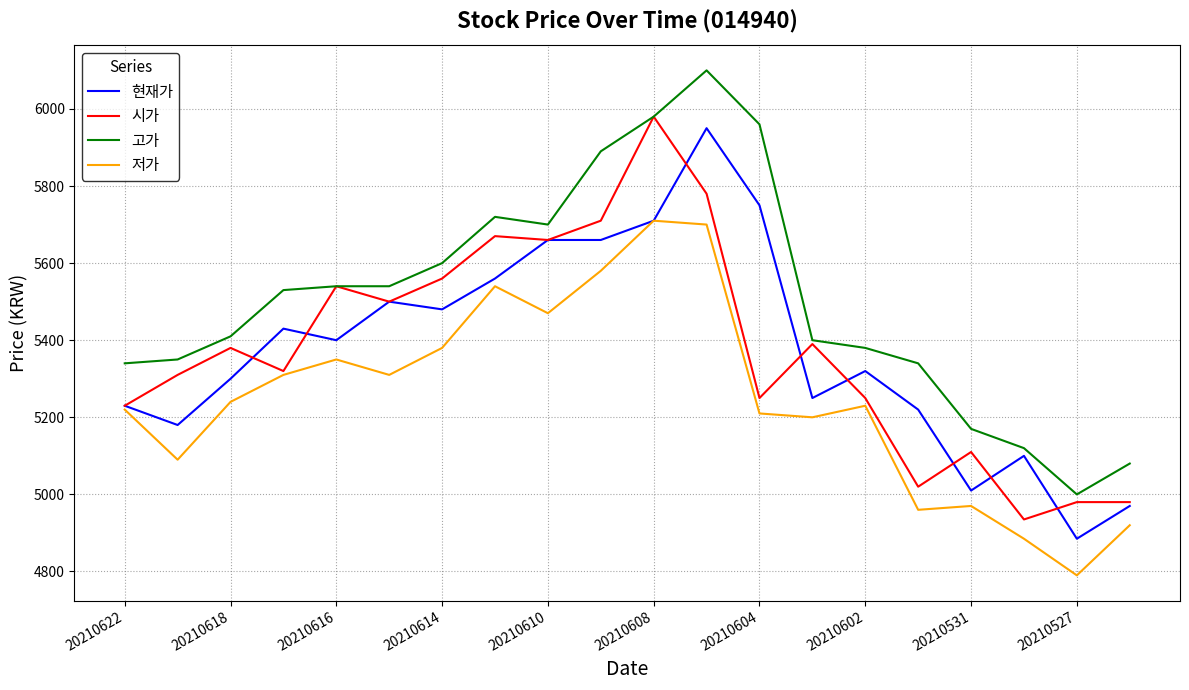

Which series has the largest total across all categories?

고가